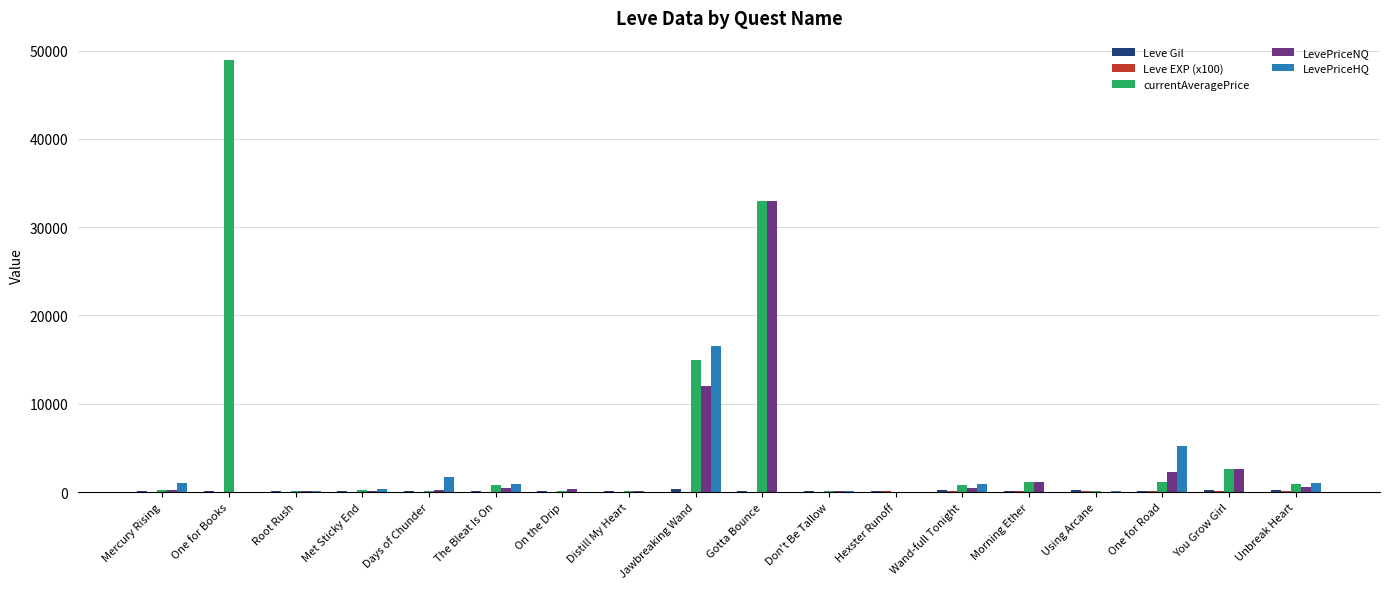

The LevePriceHQ series shows 0.0 at Gotta Bounce. True or false?

True